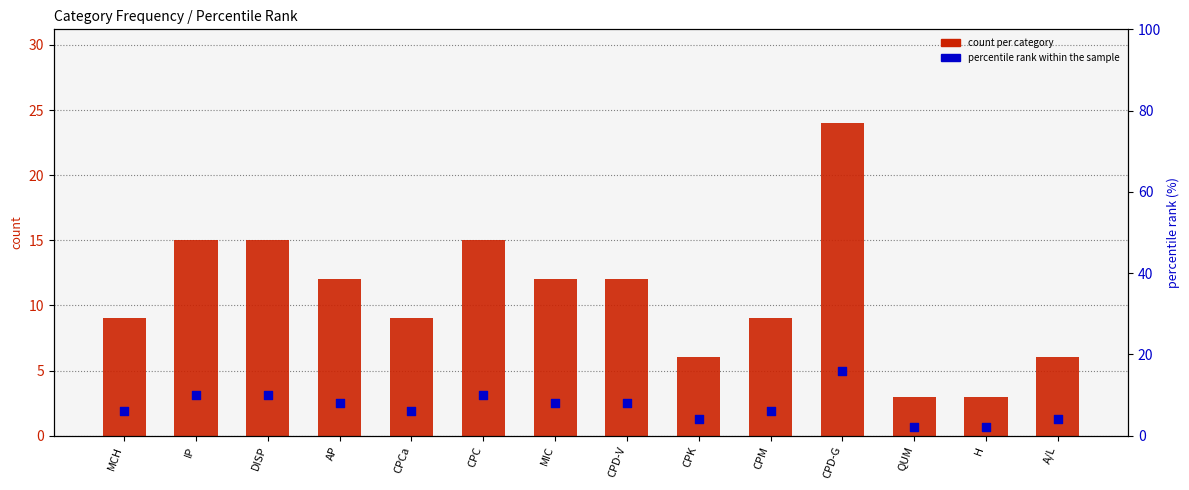

Is the value of count per category at DISP greater than the value of percentile rank within the sample at H?

Yes